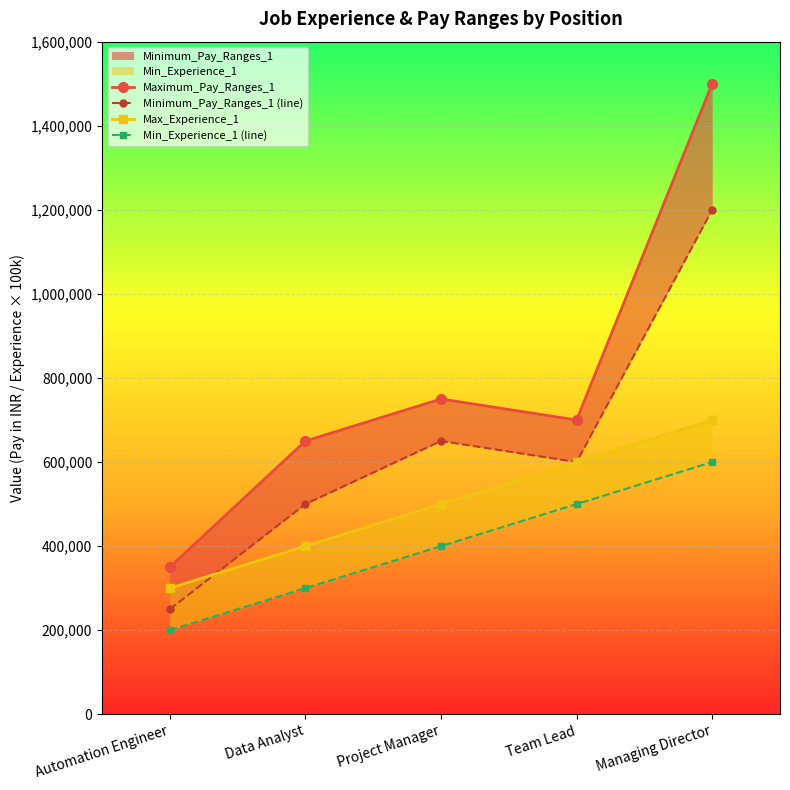

How many distinct data groups are displayed?

4